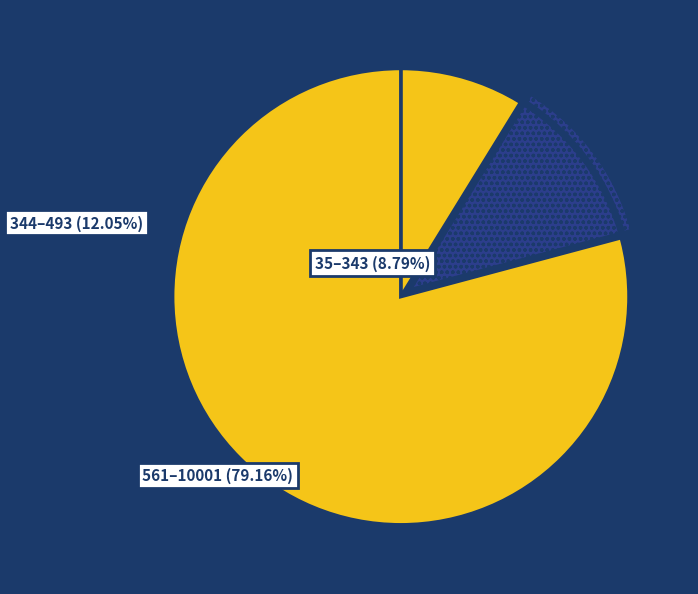

Count the number of slices in the pie.

3